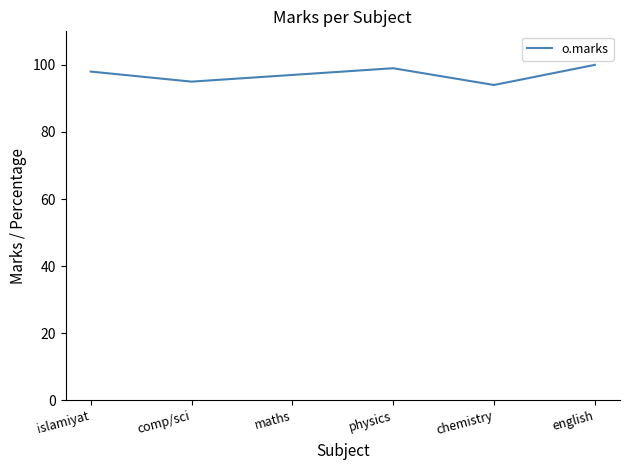

Reading left to right, extract all data points from this chart.

98	95	97	99	94	100